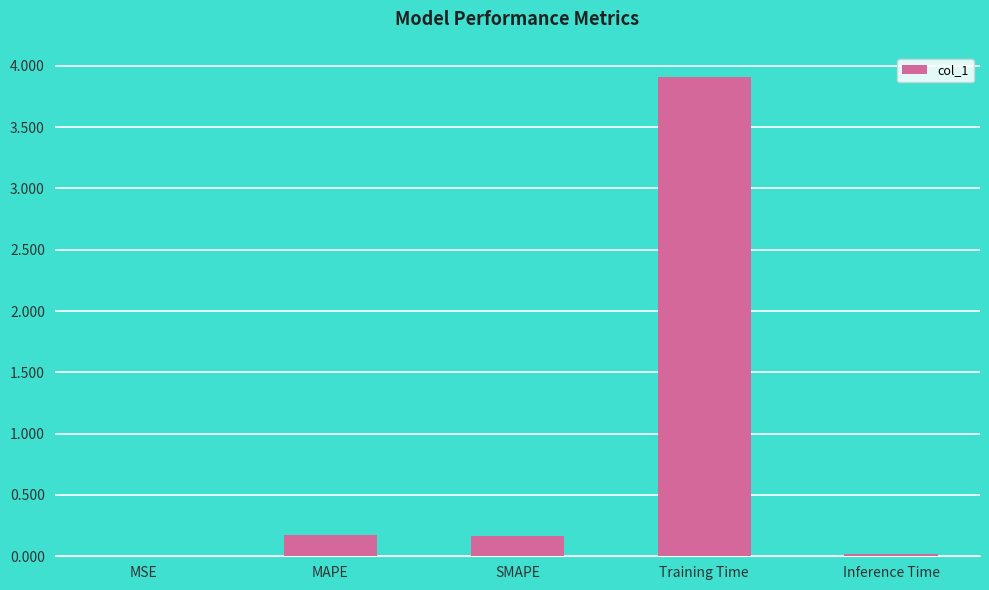

Is it true that the value at Training Time is 3.9?

True